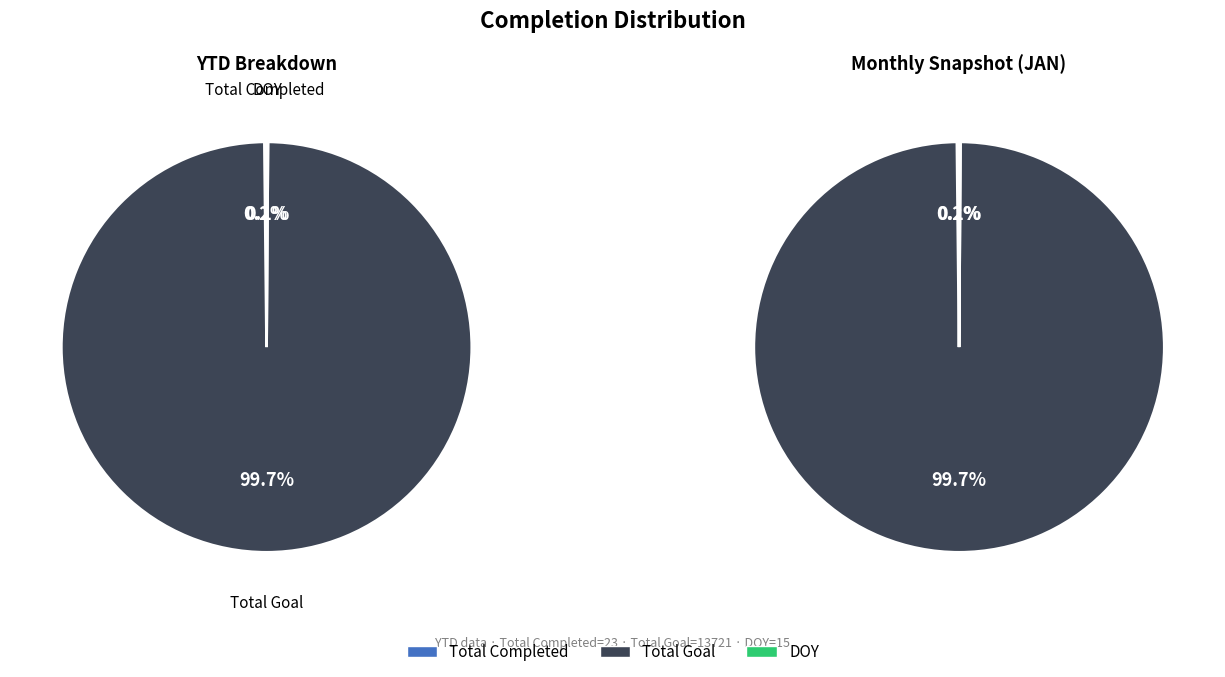

To the nearest percent, what is the difference between the Total Completed and Total Goal slice percentages?

100%